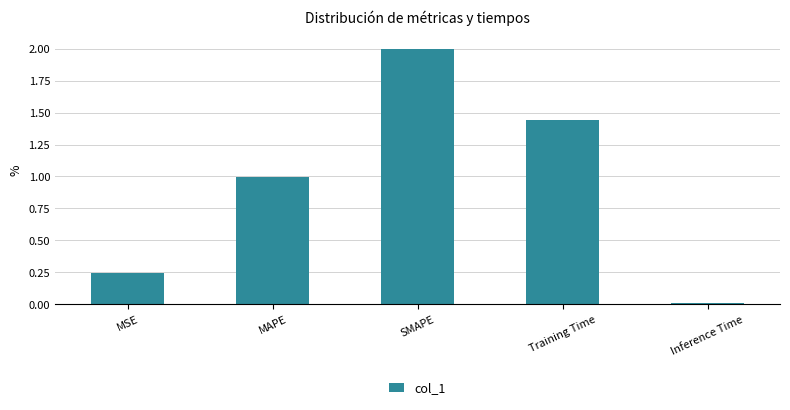

Count the number of data series in this chart.

1